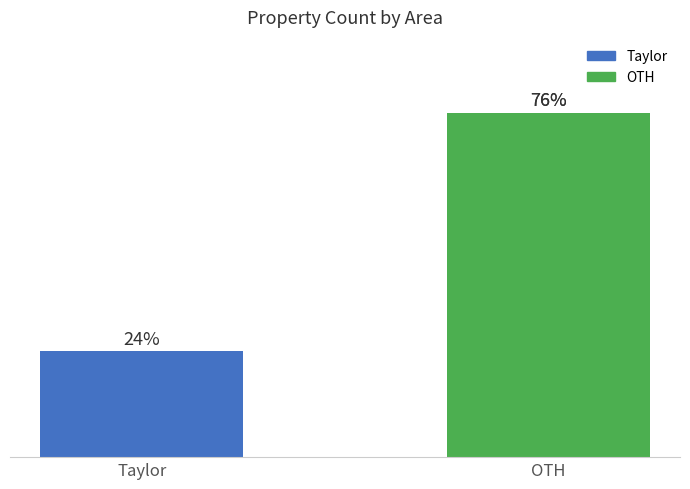

How many data points are less than 76?

1